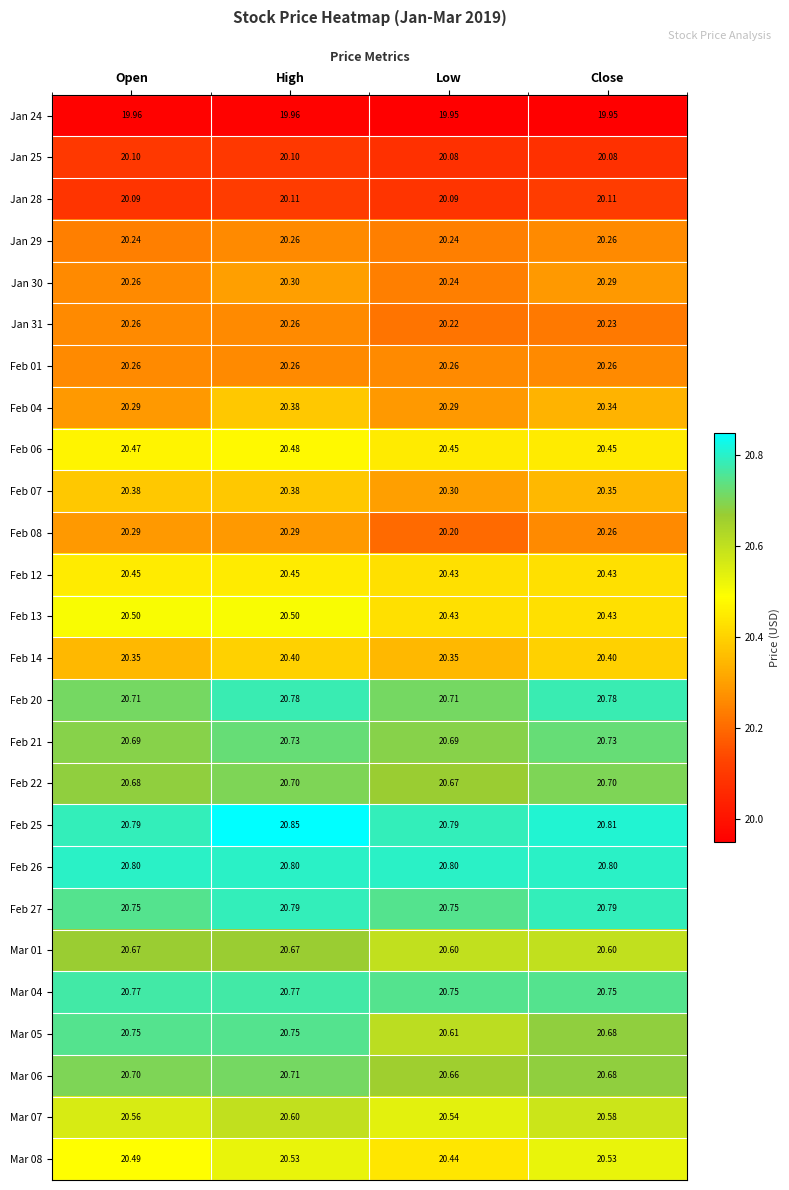

At which category is the sum across all series the highest?

High